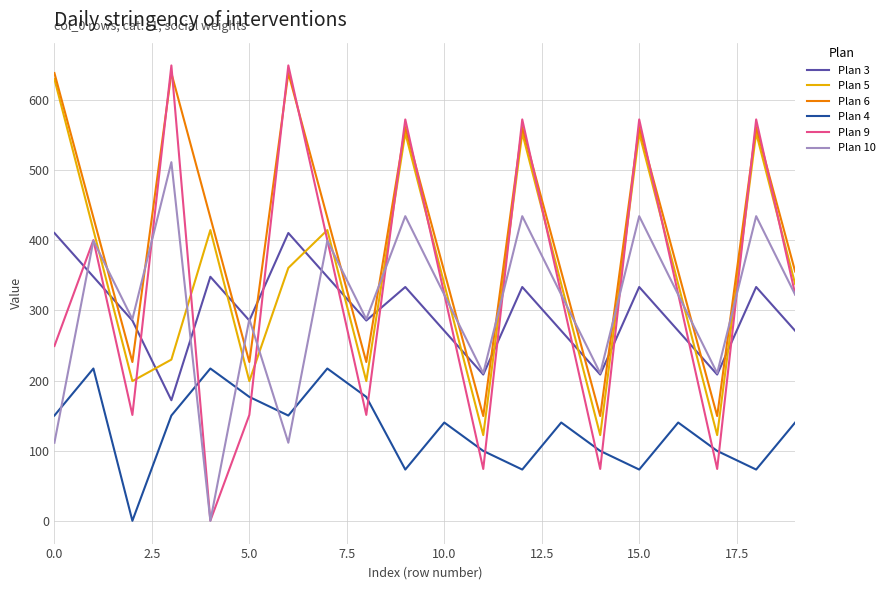

Which series has the widest spread of values?

Plan 9